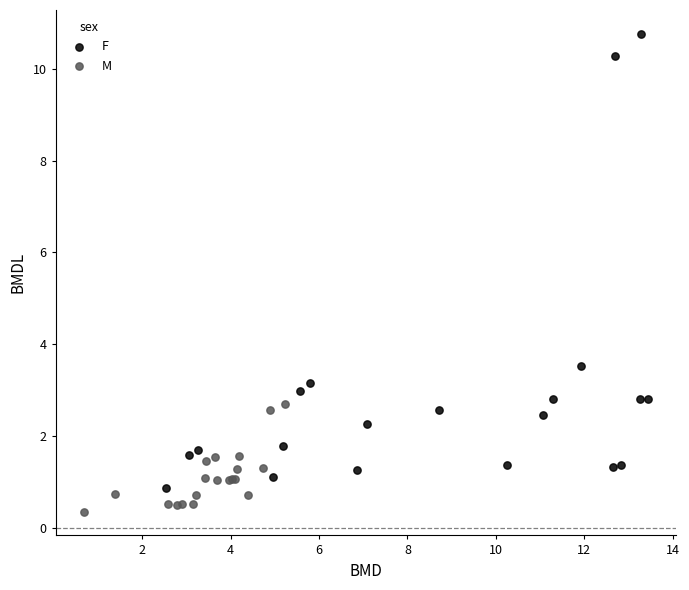

What are all the series names shown in the legend?

F, M